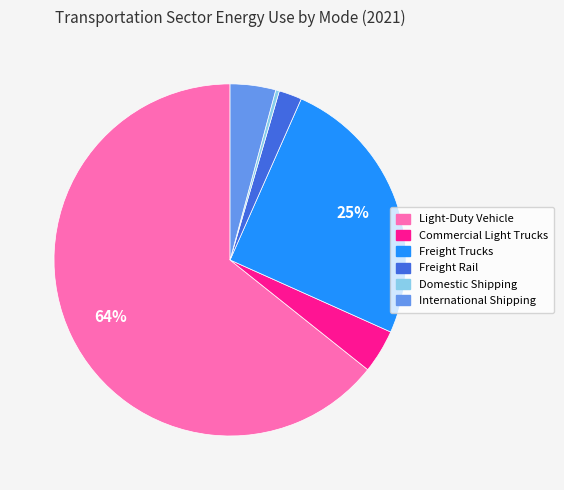

Between International Shipping and Domestic Shipping, which is larger?

International Shipping